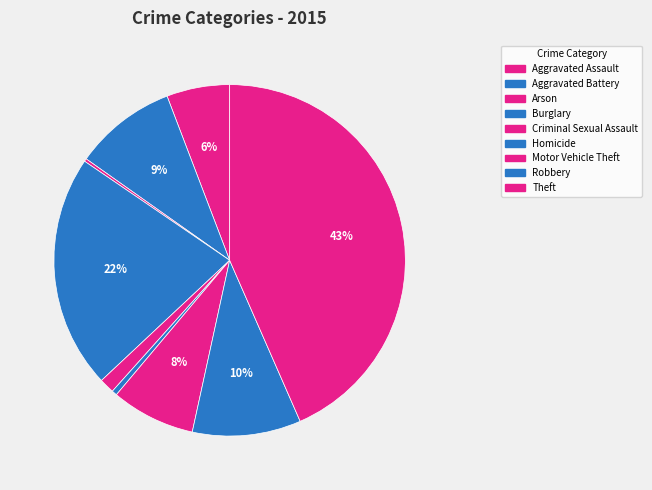

Is Motor Vehicle Theft the majority of the pie?

No